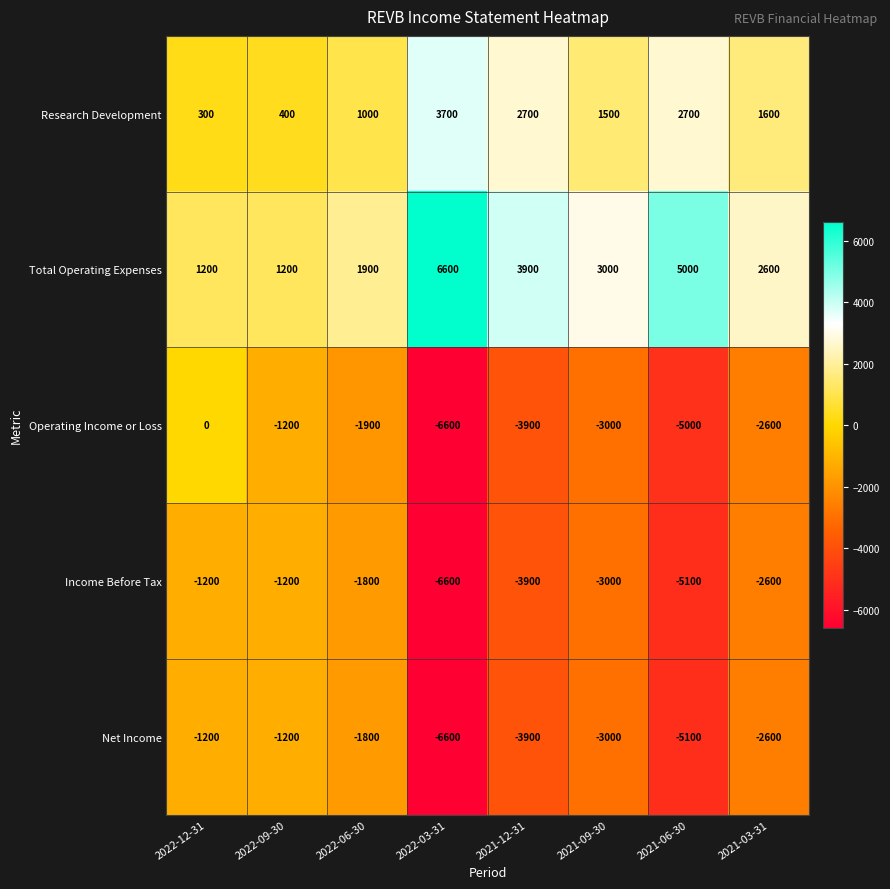

At which category is the sum across all series the highest?

2022-12-31